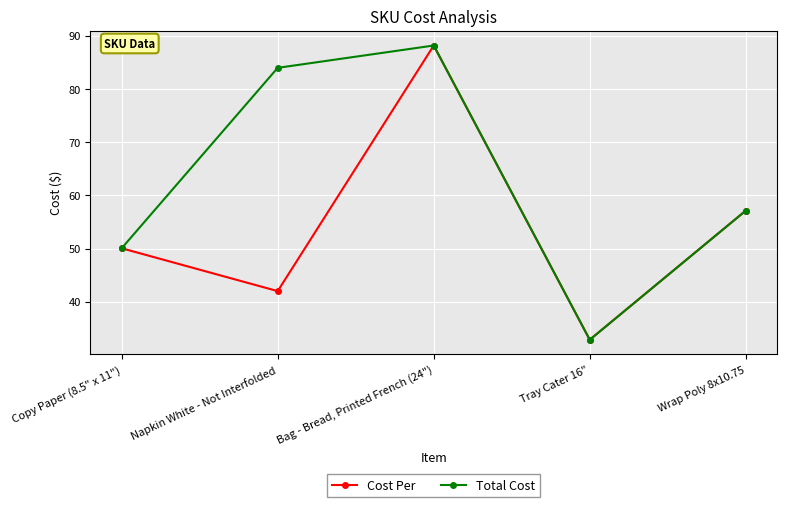

At which category does Cost Per reach its first local peak?

Bag - Bread, Printed French (24")